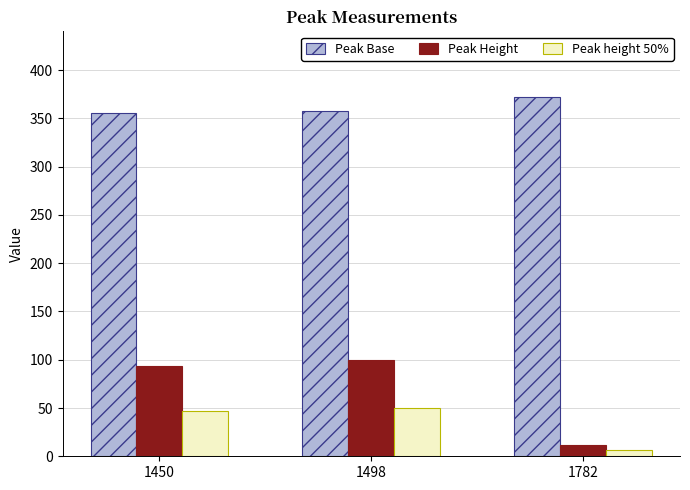

Reading left to right, what are all the values shown in this chart?

Peak Base: 355.0	357.4	371.6
Peak Height: 93.4	100.0	12.0
Peak height 50%: 46.7	50.0	6.0